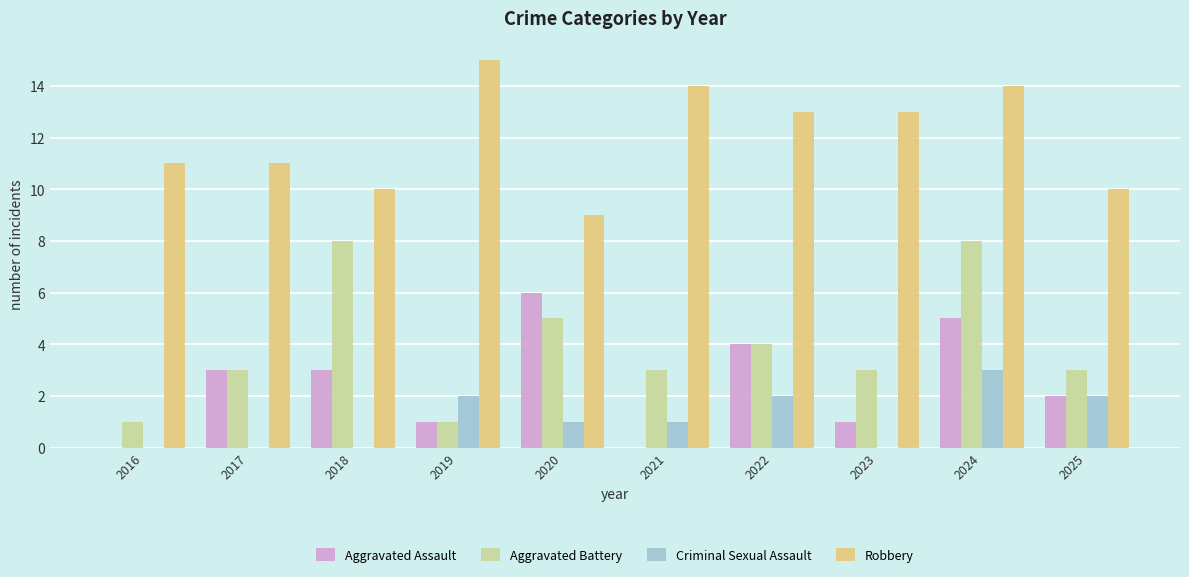

What is the sum of the Robbery values at 2017 and 2021?

25